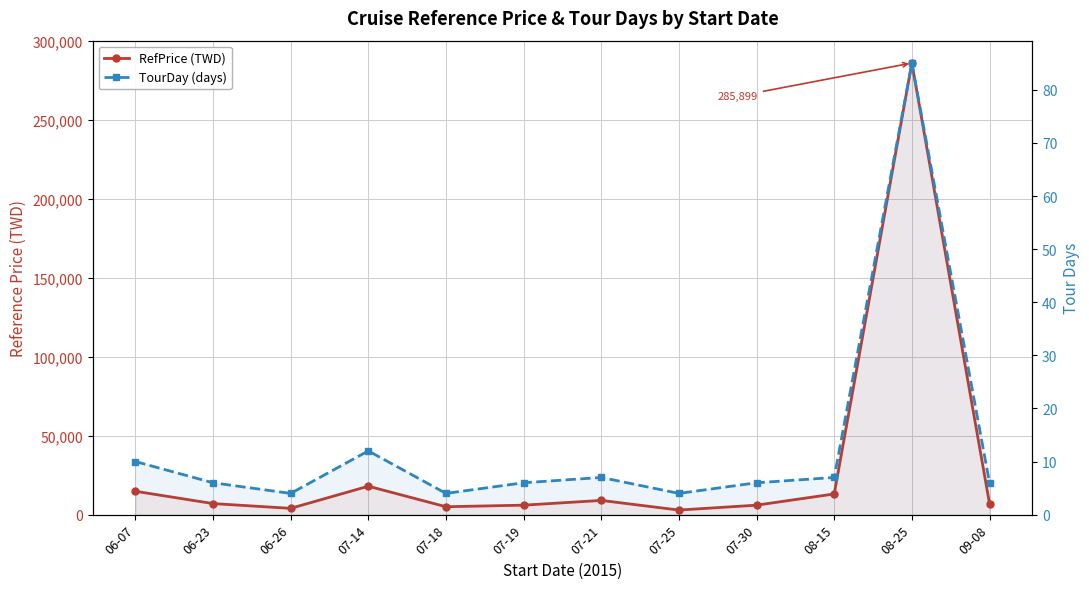

What is the difference between the highest and lowest values at 06-23?

6993